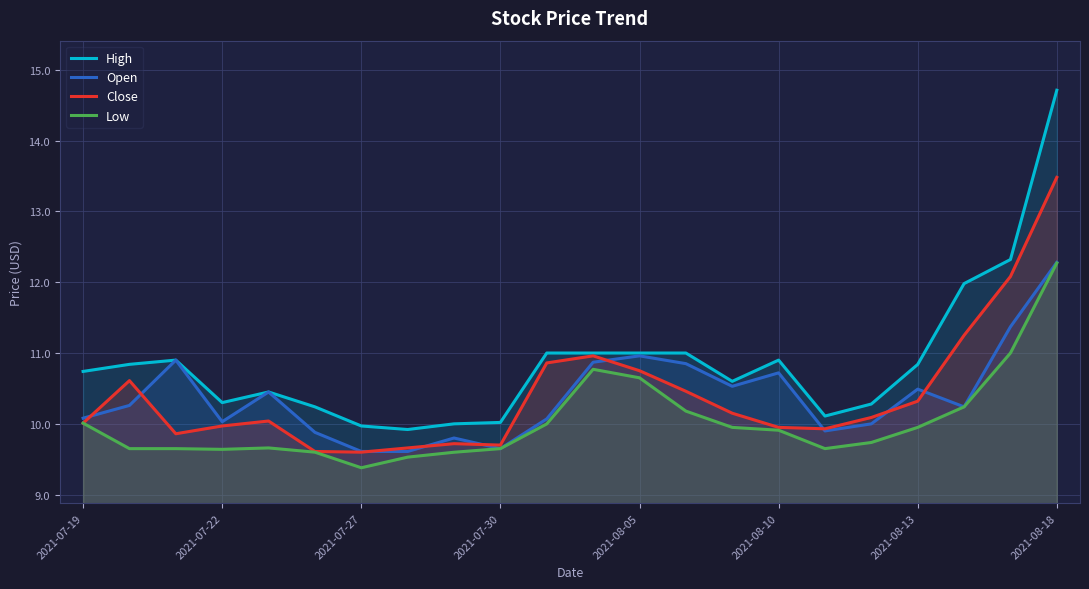

Does the chart display data point markers on the line(s)?

No